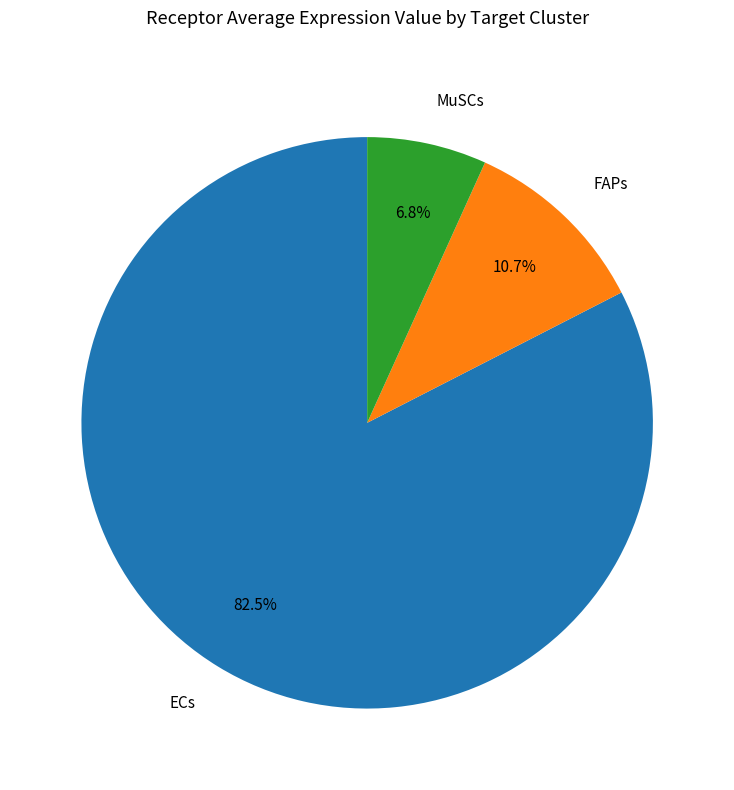

To the nearest percent, what is the average slice percentage?

33%